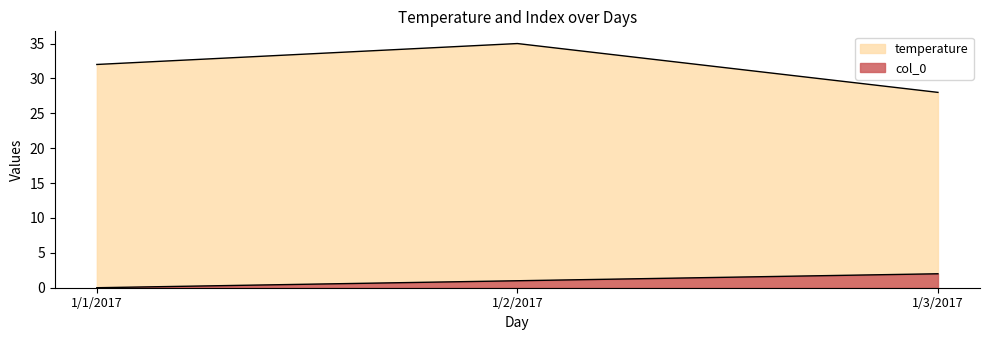

What is the label of the 3rd point from the right?

1/1/2017